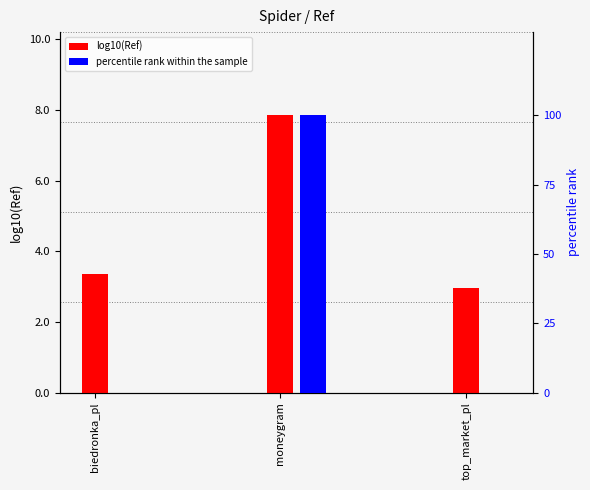

At which label is log10(Ref) closest to 5?

biedronka_pl